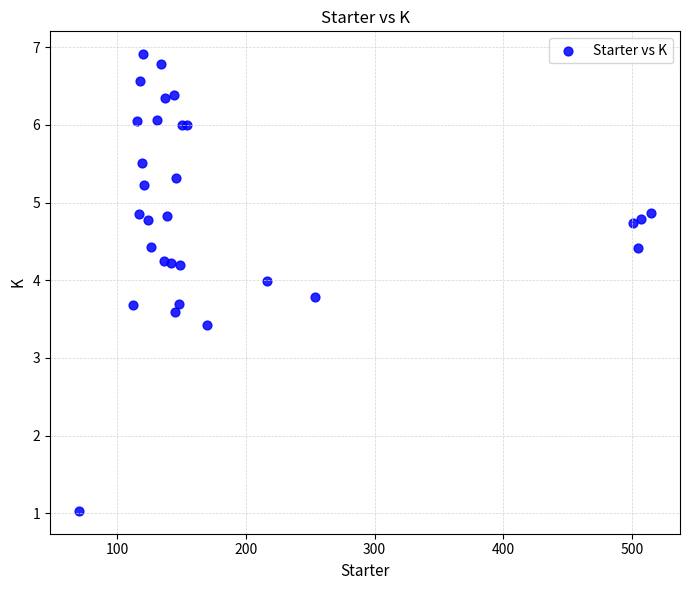

What Y value in the scatter plot is closest to 3?

3.4